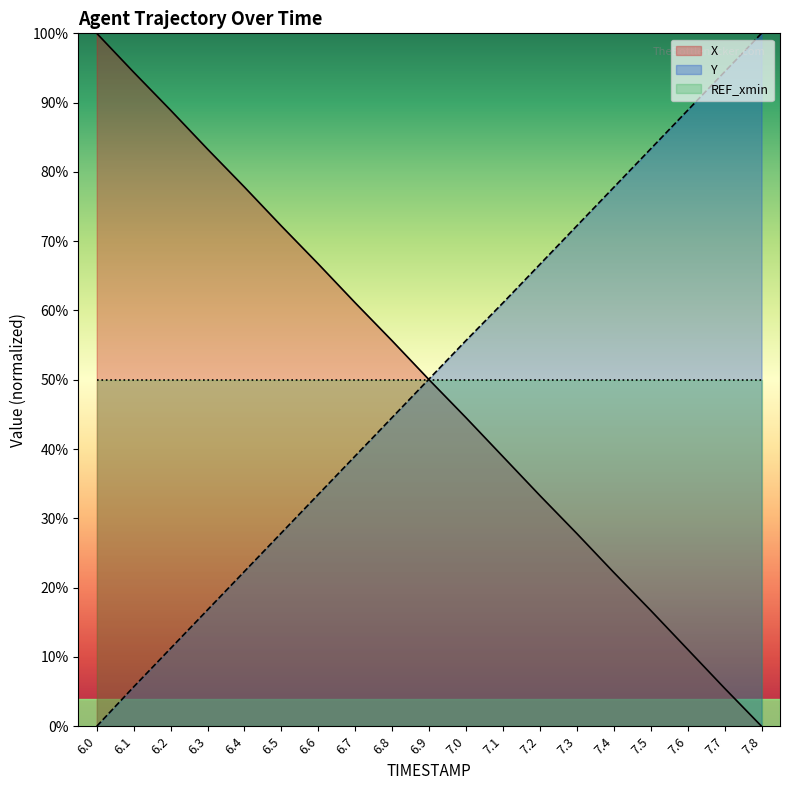

What are all the series names shown in the legend?

X, Y, REF_xmin